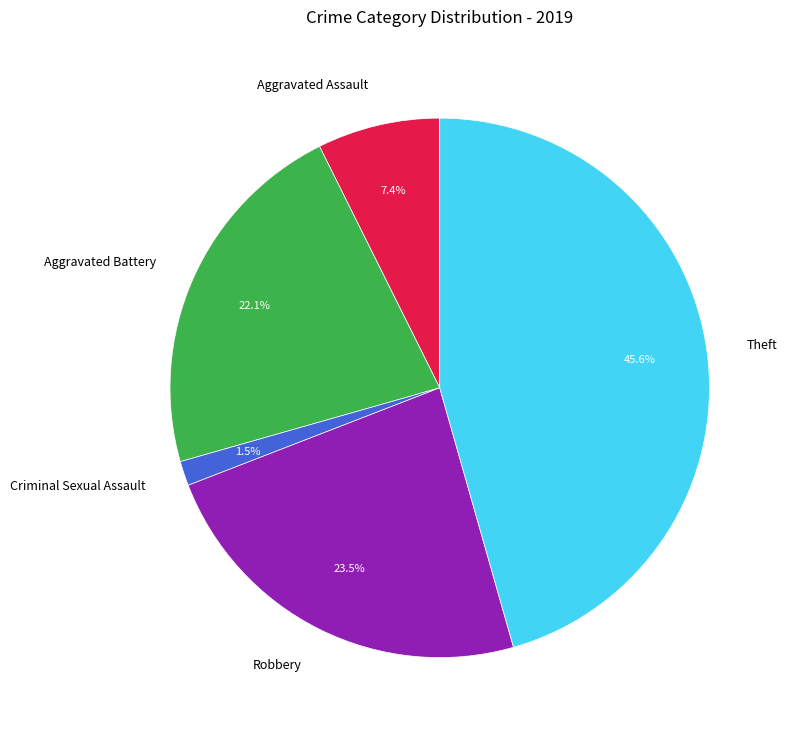

To the nearest percent, what percentage of the pie is Theft?

46%